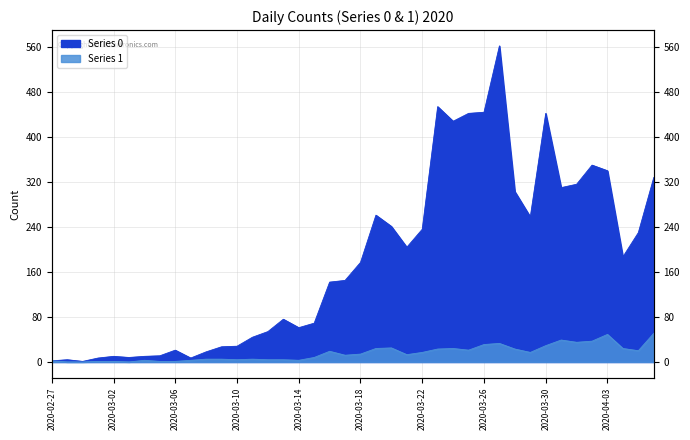

How many lines are shown in the chart?

2